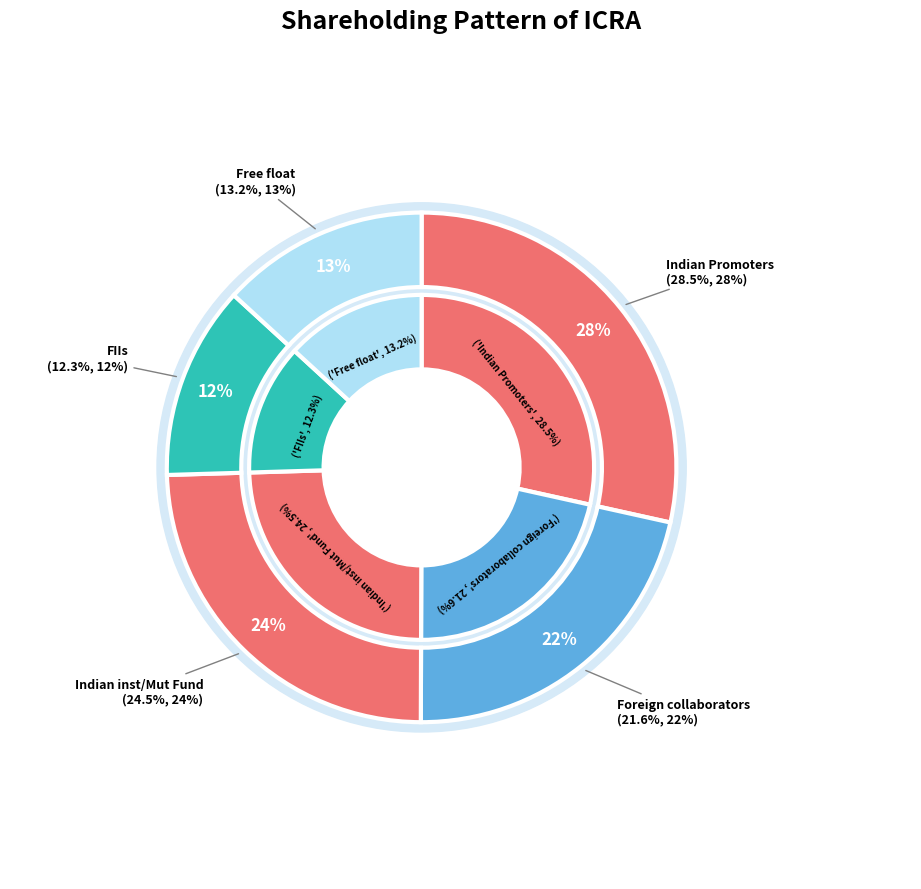

What percentage is NOT represented by Foreign collaborators?

78.4%